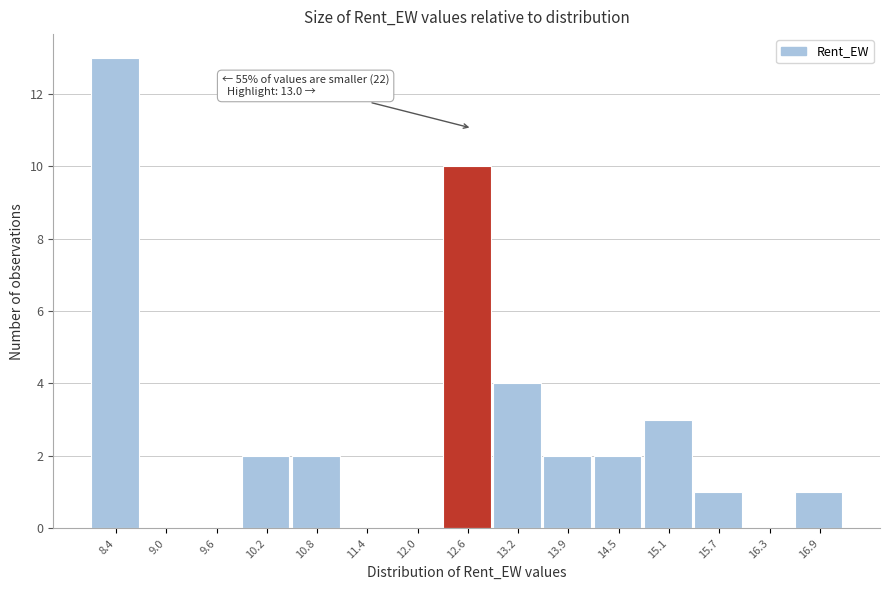

Reading left to right, extract all data points from this chart.

8.4=13	9.0=0	9.6=0	10.2=2	10.8=2	11.4=0	12.0=0	12.6=10	13.2=4	13.9=2	14.5=2	15.1=3	15.7=1	16.3=0	16.9=1